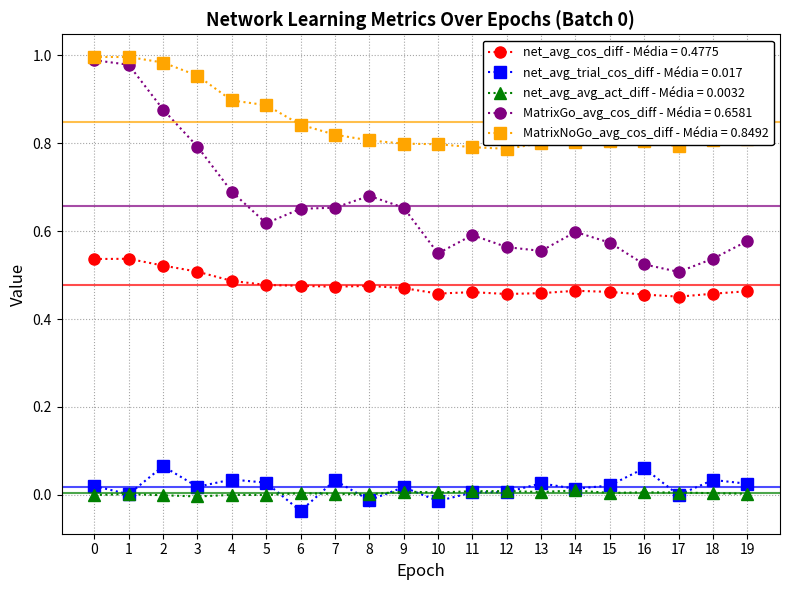

True or false: MatrixGo_avg_cos_diff - Média = 0.6581 and net_avg_avg_act_diff - Média = 0.0032 cross at least once.

False